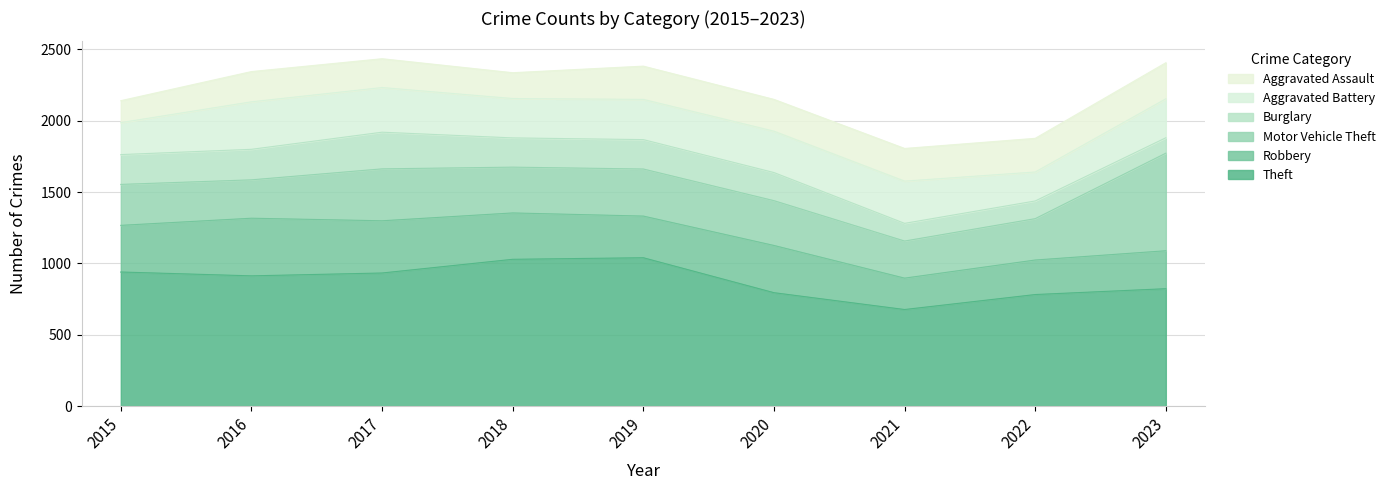

At 2016, list the series in order from largest to smallest.

Theft, Robbery, Aggravated Battery, Motor Vehicle Theft, Burglary, Aggravated Assault